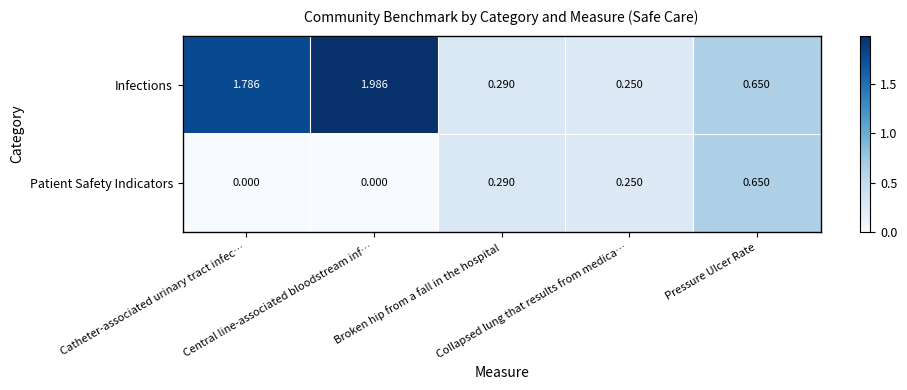

Which series has the largest range (max minus min)?

Infections